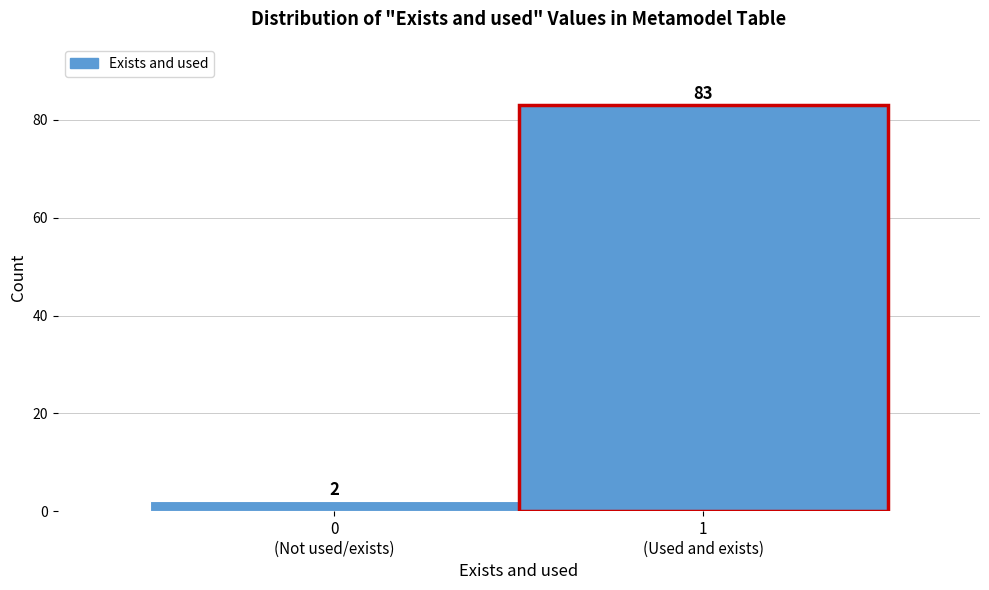

Reading right to left, extract all data points from this chart.

83	2